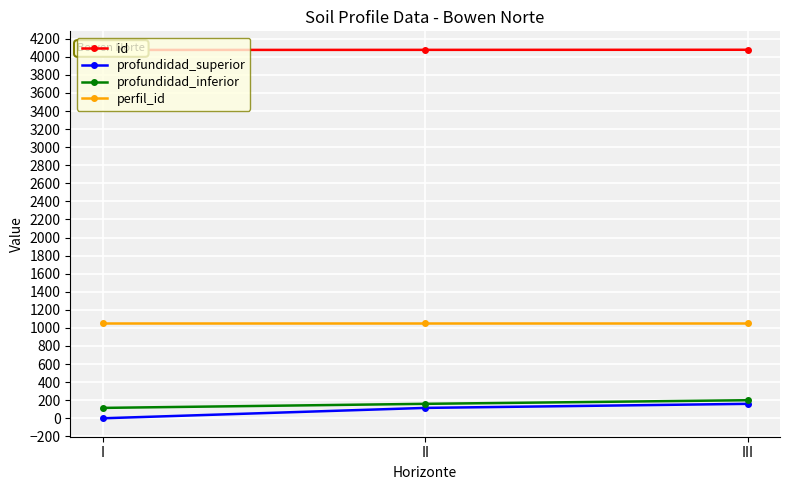

The profundidad_superior series shows 115 at II. True or false?

True